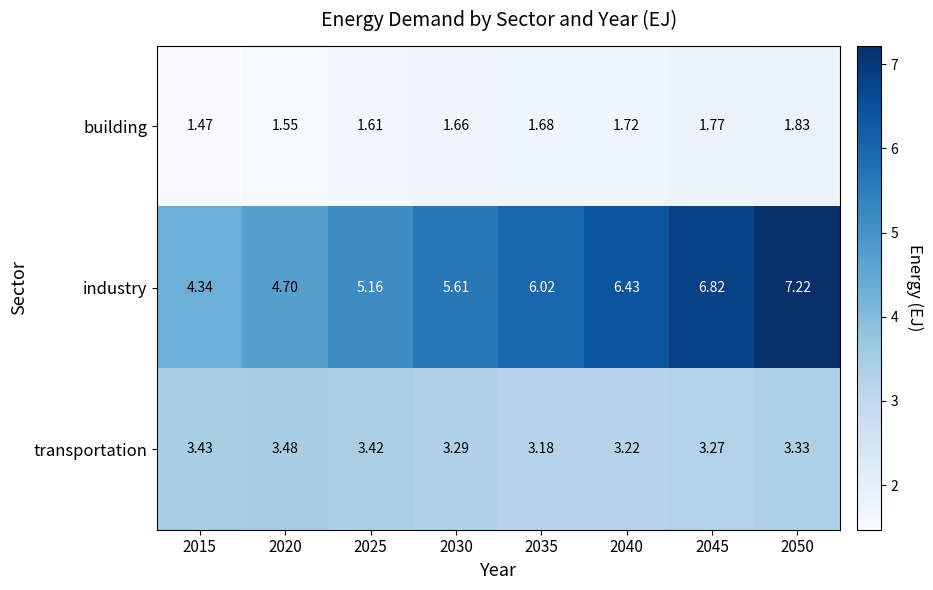

Which series has the largest total across all categories?

industry